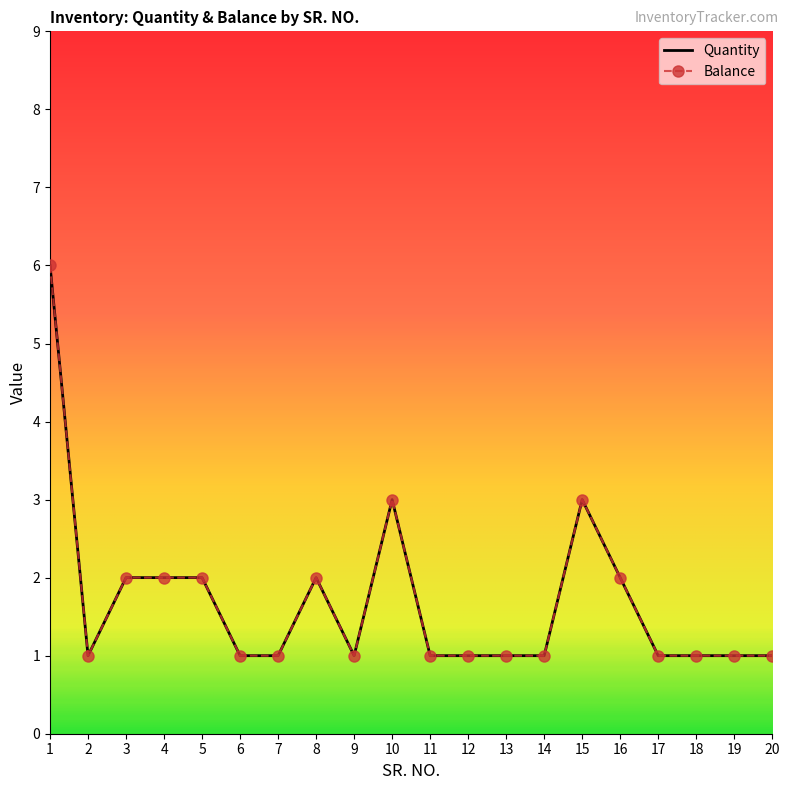

At which label does Balance reach its minimum?

2